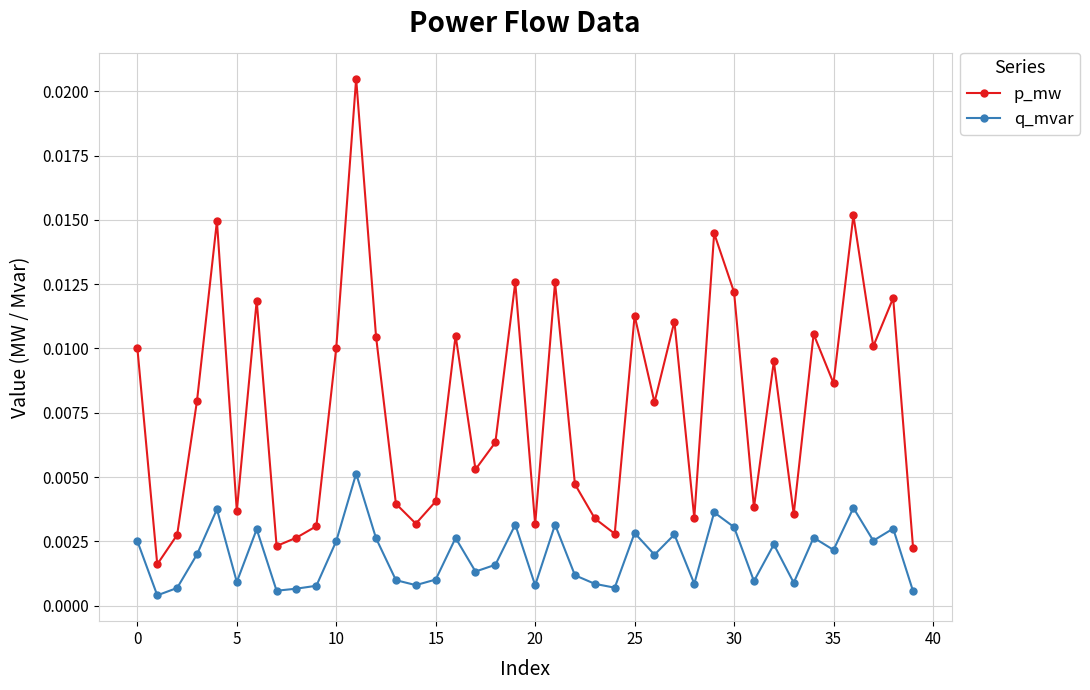

What is the sum of all p_mw values?

0.3